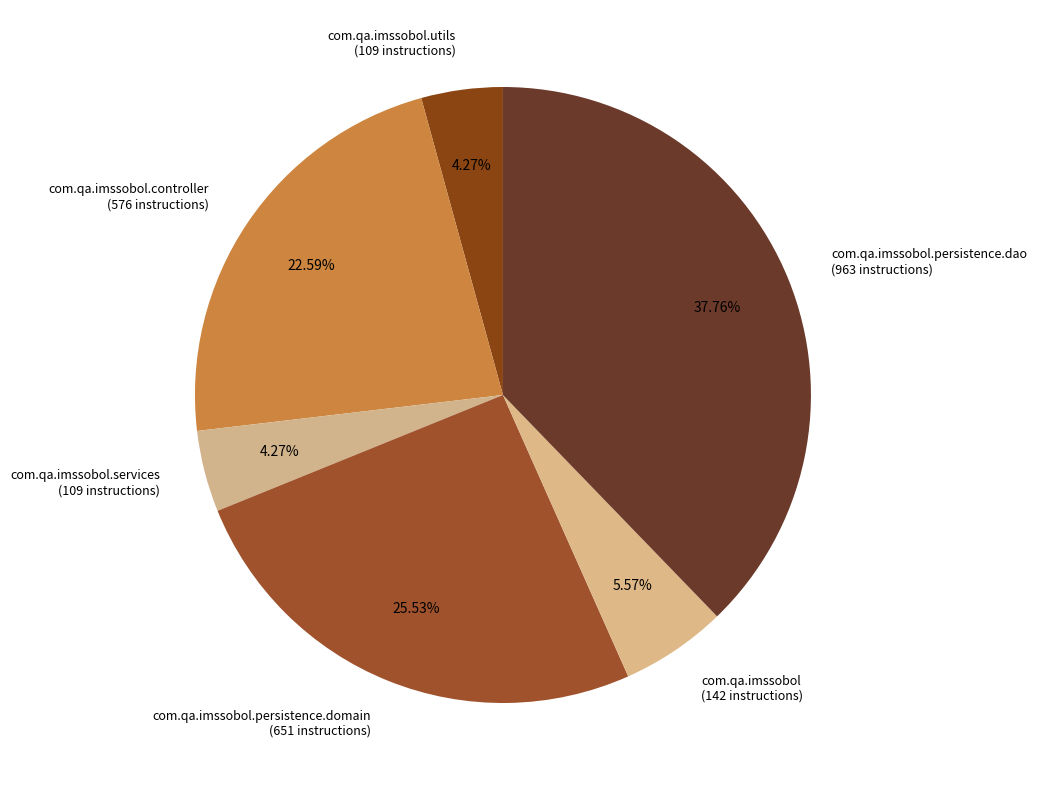

What is the total percentage of com.qa.imssobol and com.qa.imssobol.controller?

28.2%